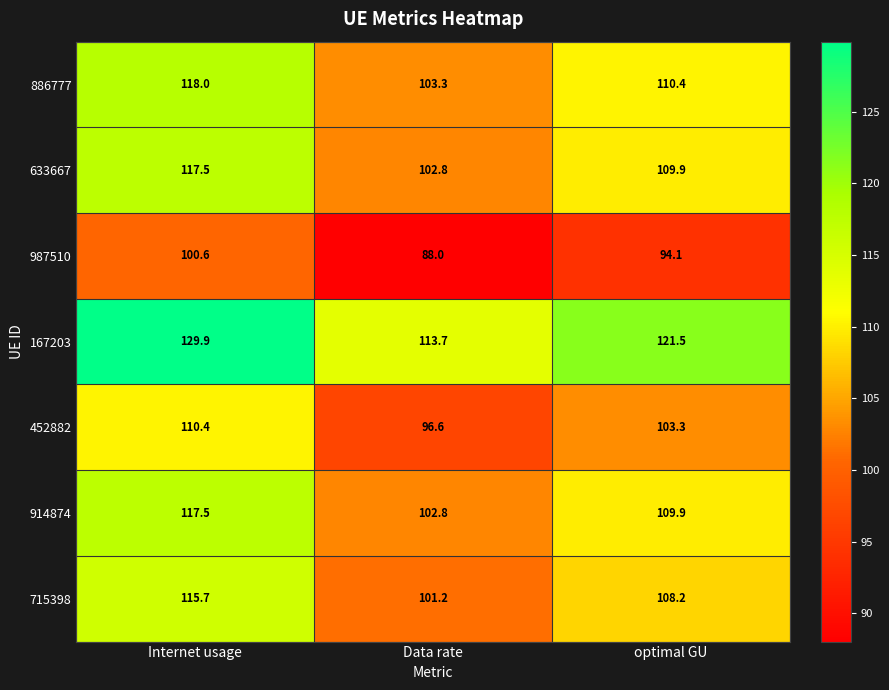

Count the number of data series in this chart.

7